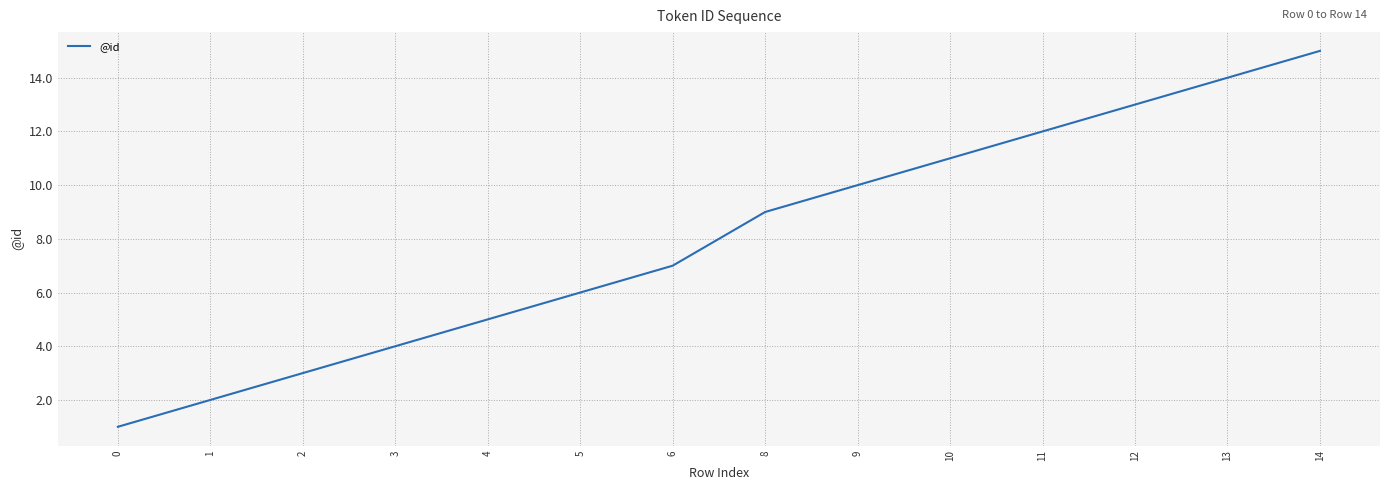

How many lines are shown in the chart?

1